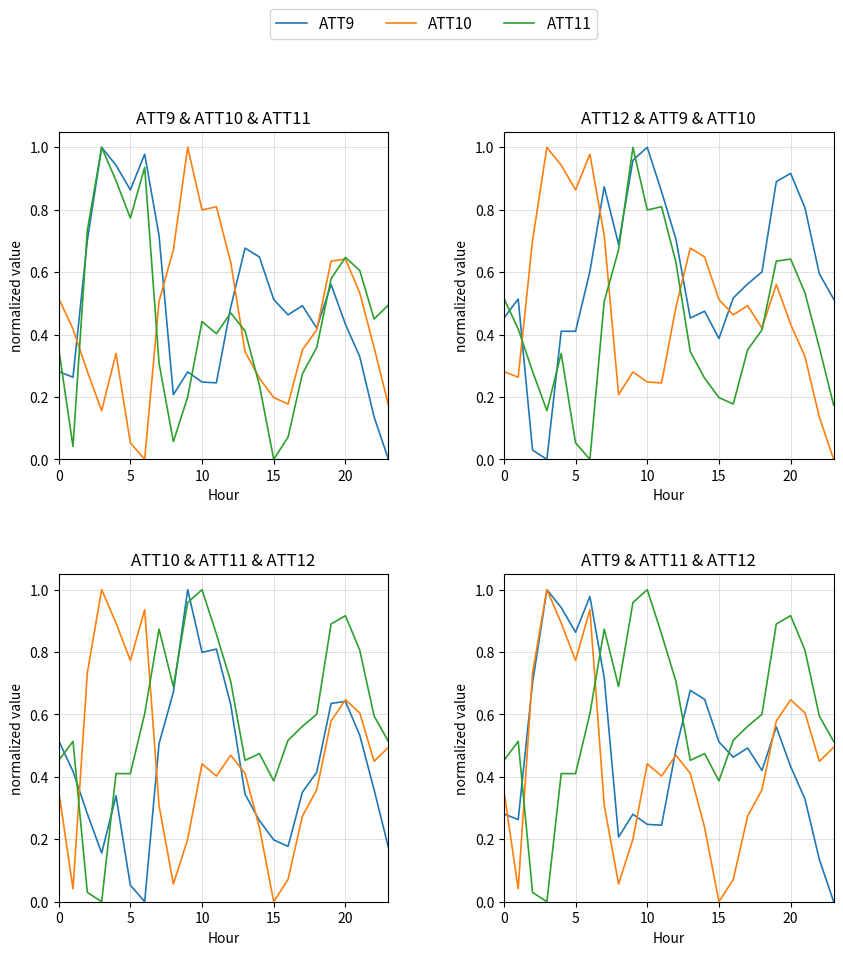

List the series in order of their peak value, highest first.

ATT9, ATT10, ATT11, ATT12